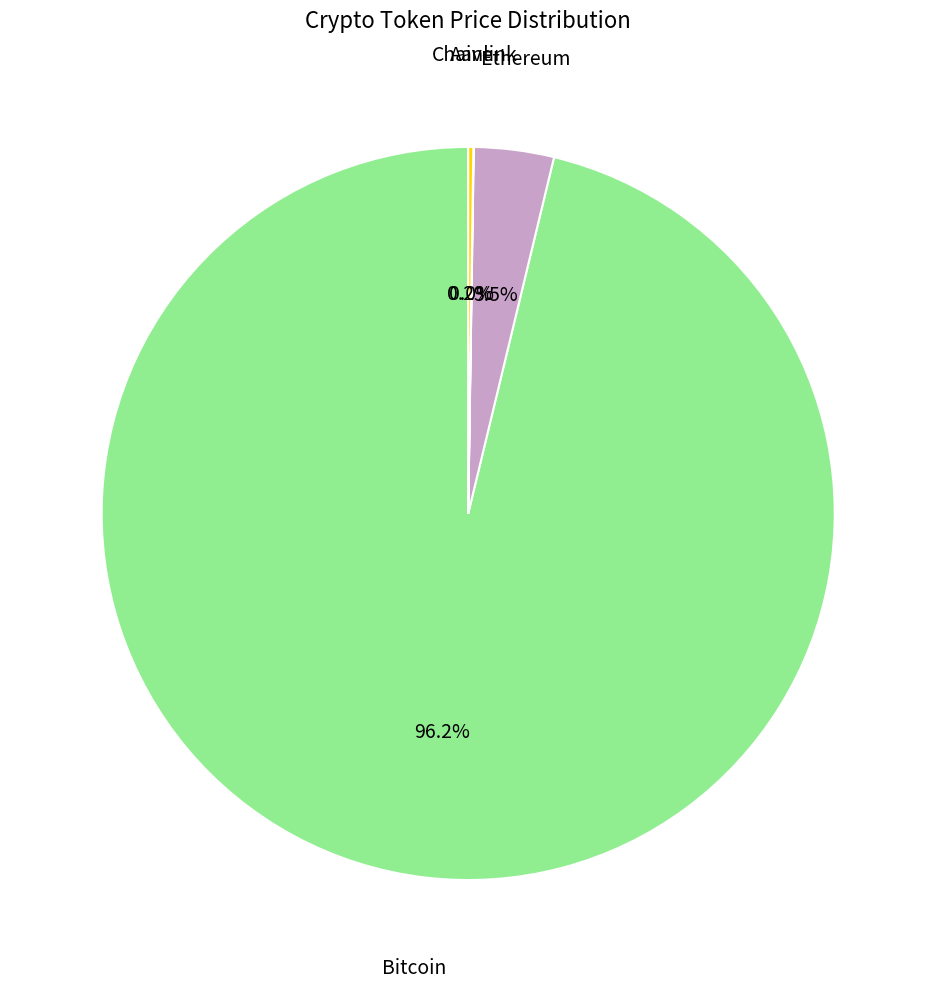

Is there a majority slice in this chart?

Yes